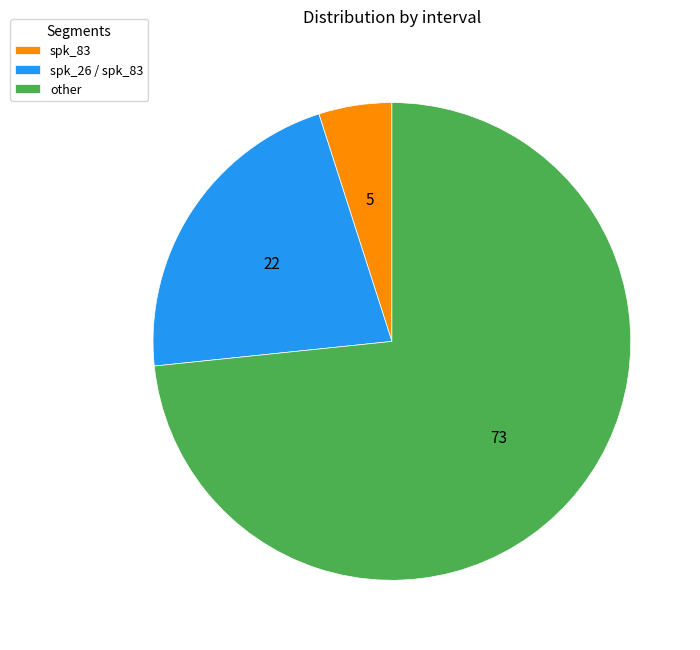

What is the ratio of the value at spk_83 to the value at other?

0.1